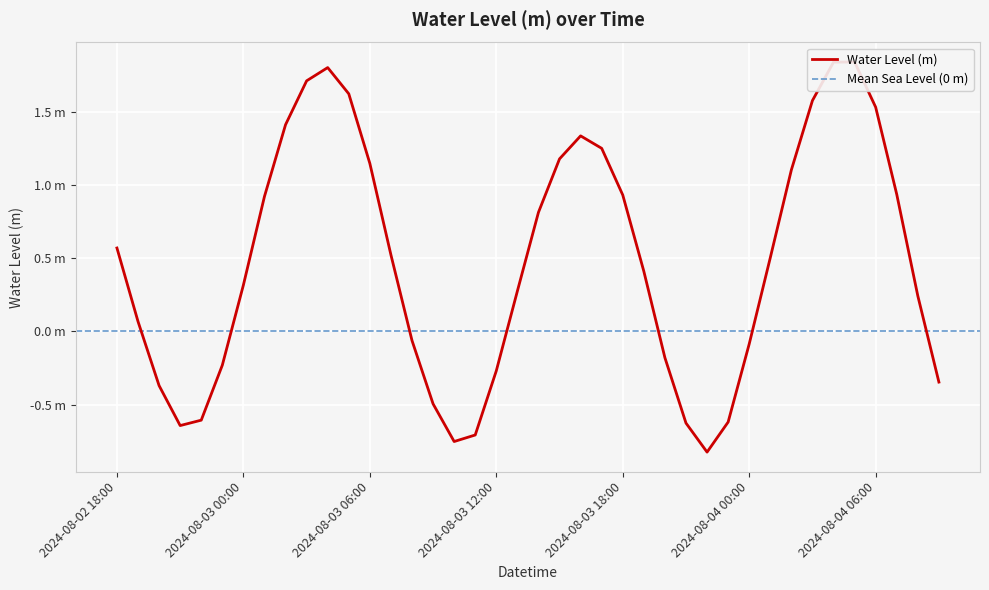

At which category does the data reach its first local peak?

2024-08-03 04:00